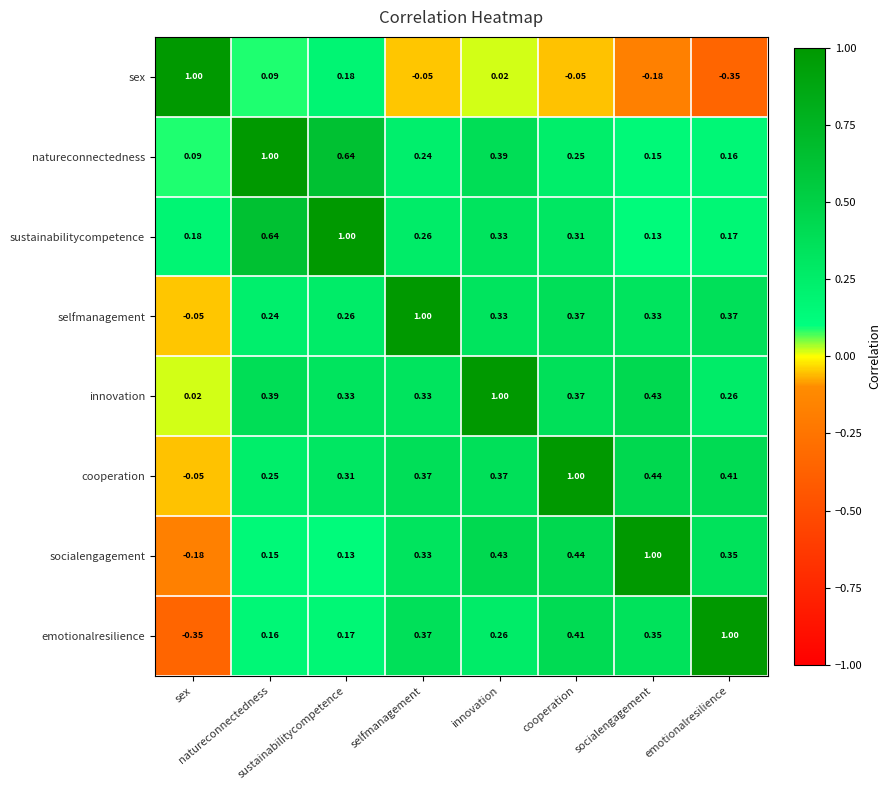

How many series are shown in this chart?

8